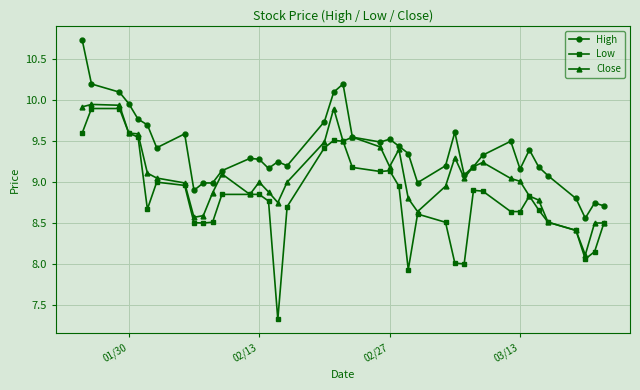

What is the minimum value for Low?

7.3